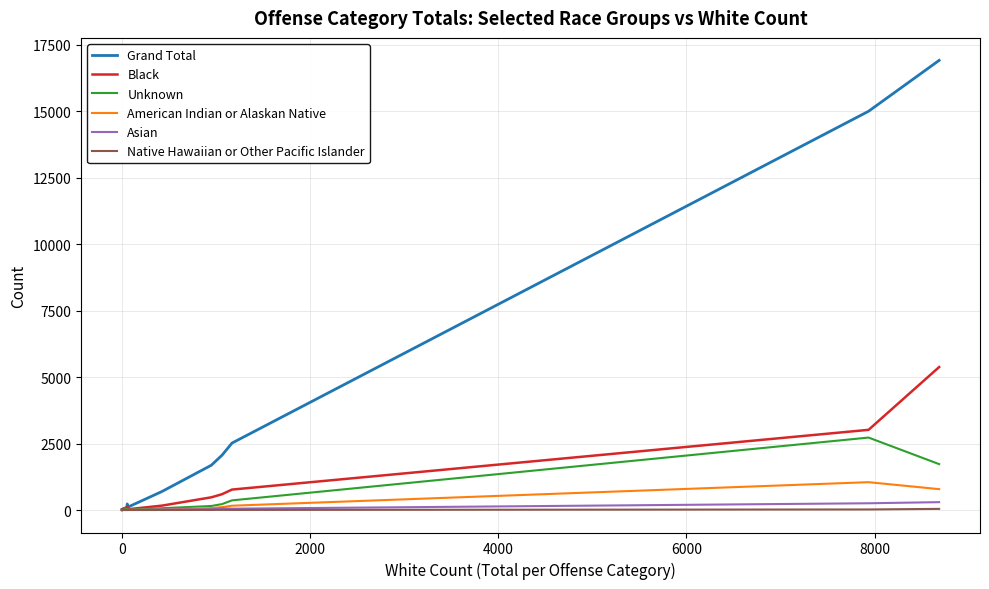

Reading right to left, list all the values displayed in this chart.

Grand Total: 16912	14998	2518	2065	1686	695	113	230	142	75	59	1	3	8
Black: 5377	3016	769	596	478	165	30	134	31	9	20	0	1	8
Unknown: 1726	2725	363	223	152	68	8	24	51	21	18	0	0	0
American Indian or Alaskan Native: 785	1047	162	109	74	15	5	11	3	1	0	0	0	0
Asian: 296	254	50	66	27	21	4	4	2	3	5	0	2	0
Native Hawaiian or Other Pacific Islander: 43	21	4	6	4	1	0	0	1	0	0	0	0	0